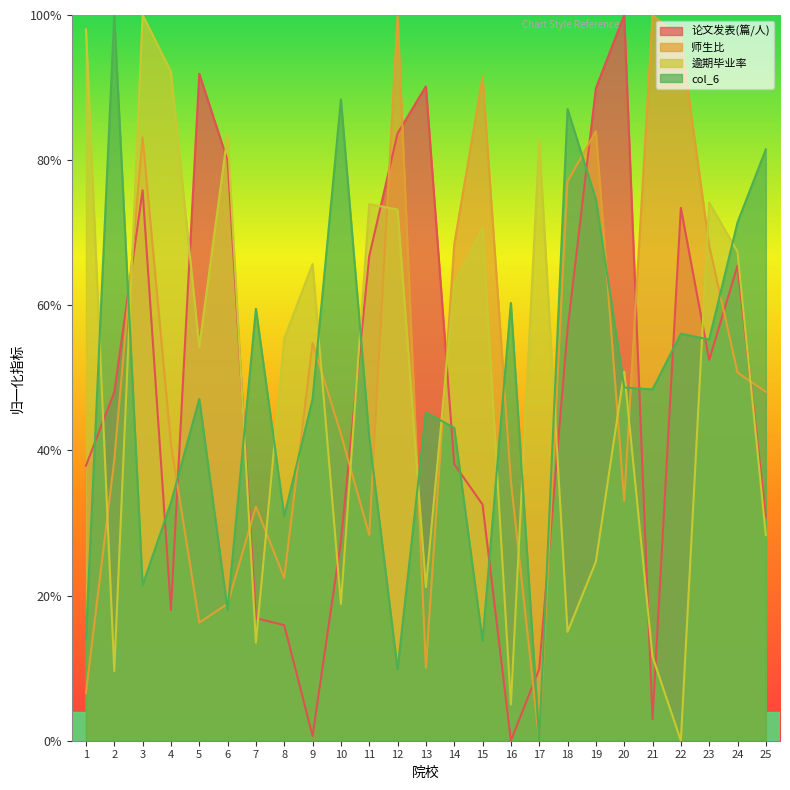

How many lines are shown in the chart?

4